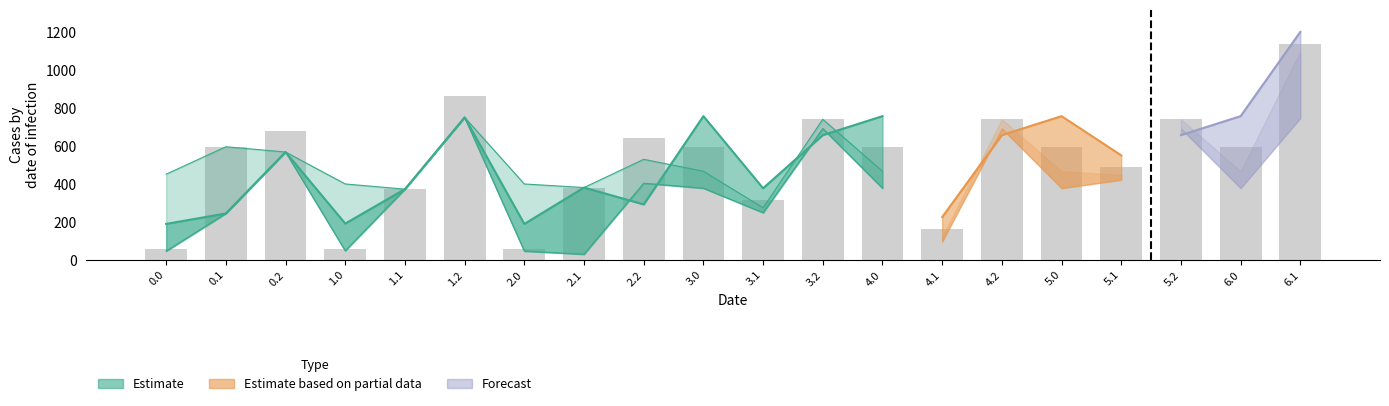

What is the difference between the maximum and minimum values in the y_upper series?

975.8